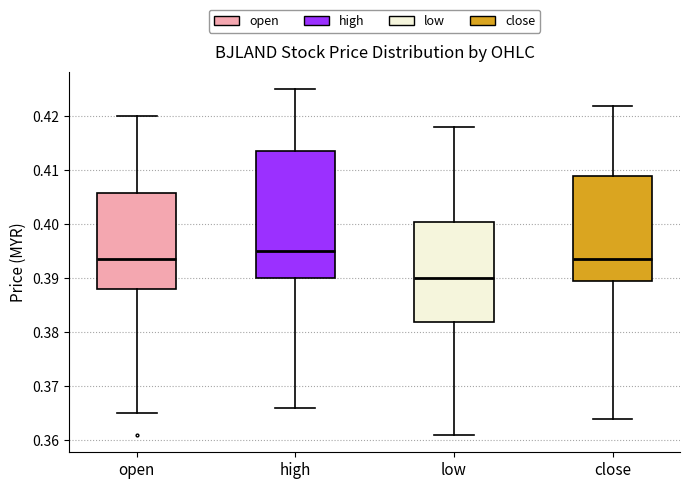

Comparing the boxes themselves (not the whiskers), which one is the tallest?

high